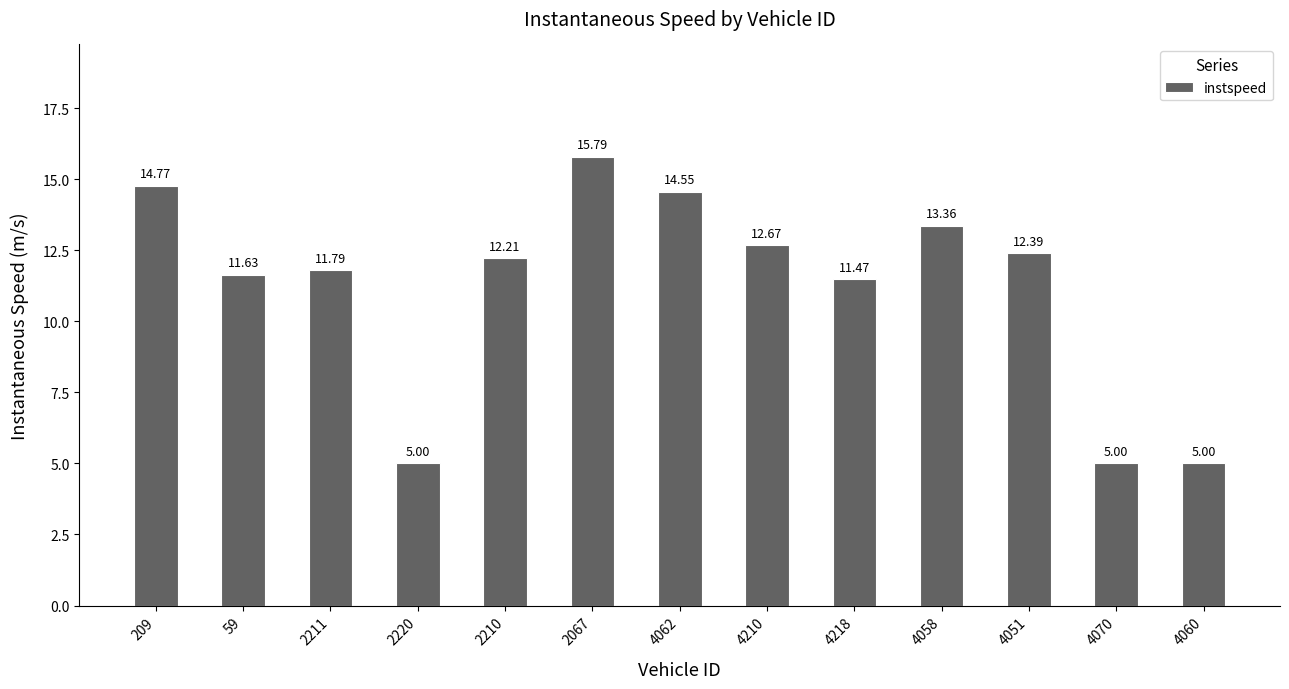

What is the label of the 5th bar from the right?

4218